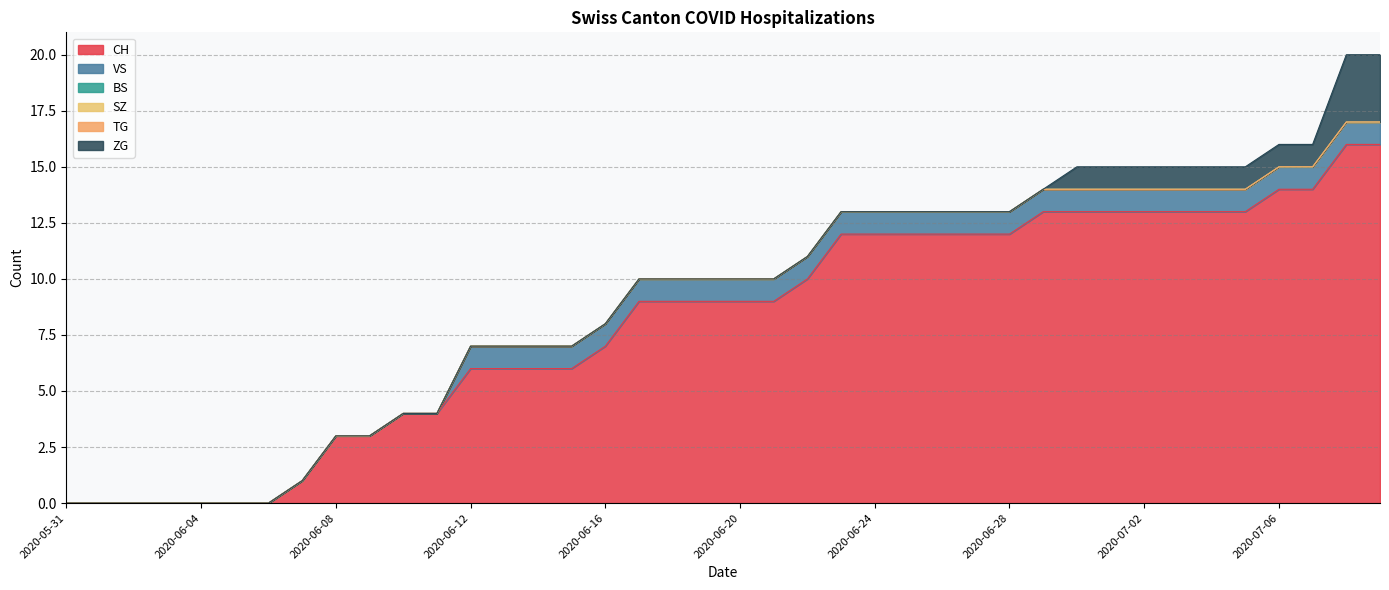

Which series has the largest range (max minus min)?

CH